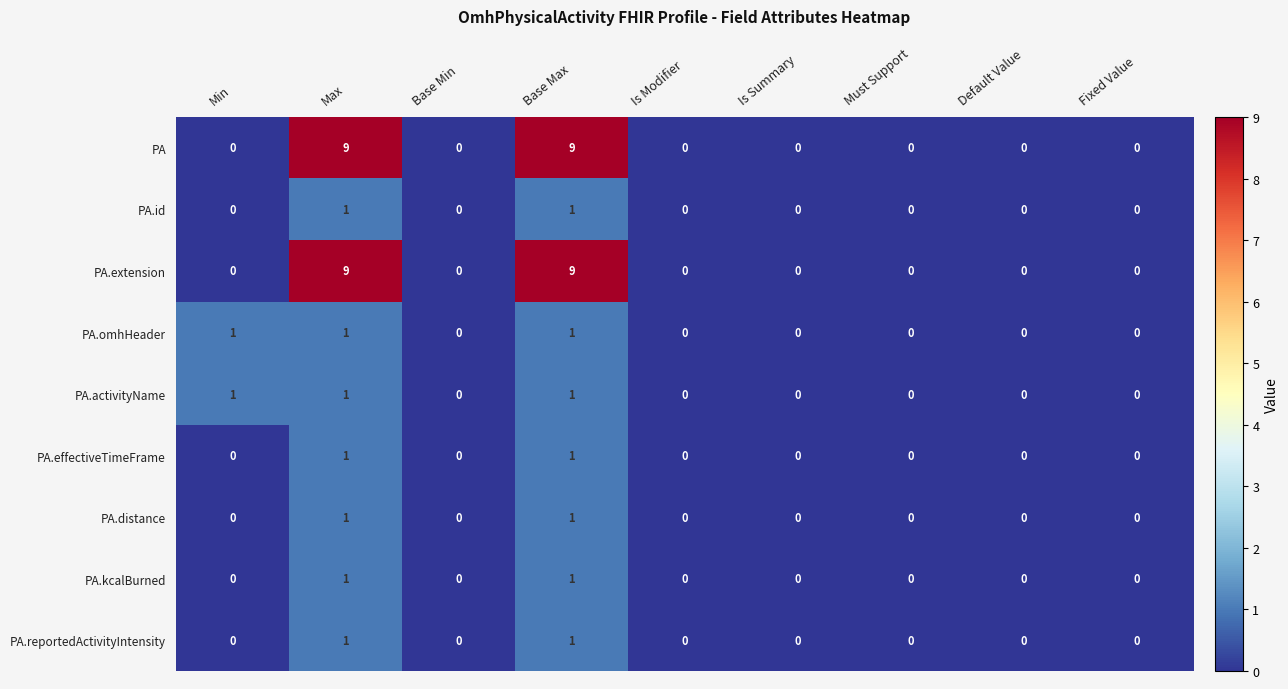

What is the total value across all series at Max?

25